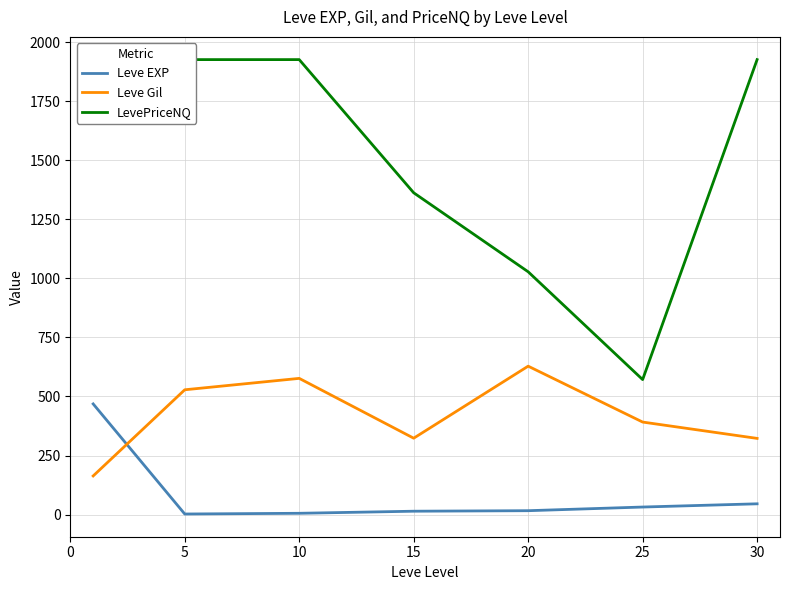

What is the sum of all Leve Gil values?

2934.3